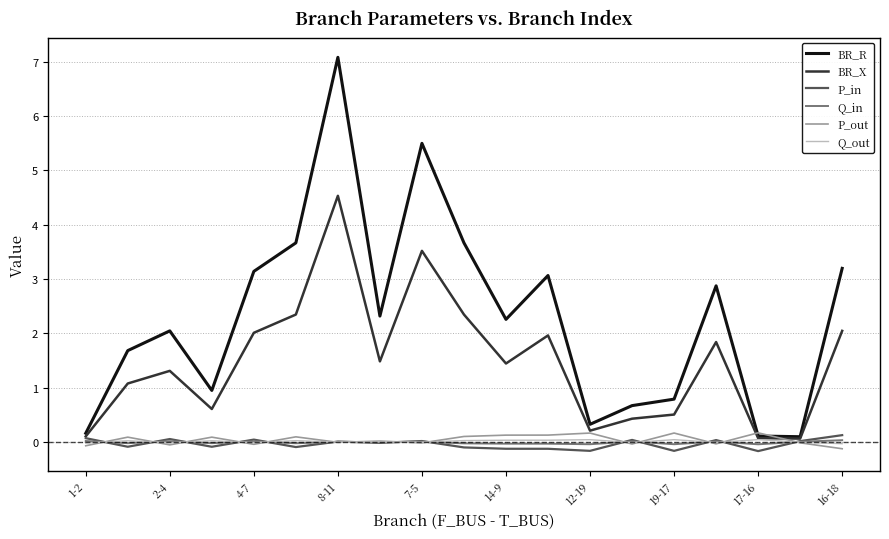

Is this an area chart (filled region under the line)?

No